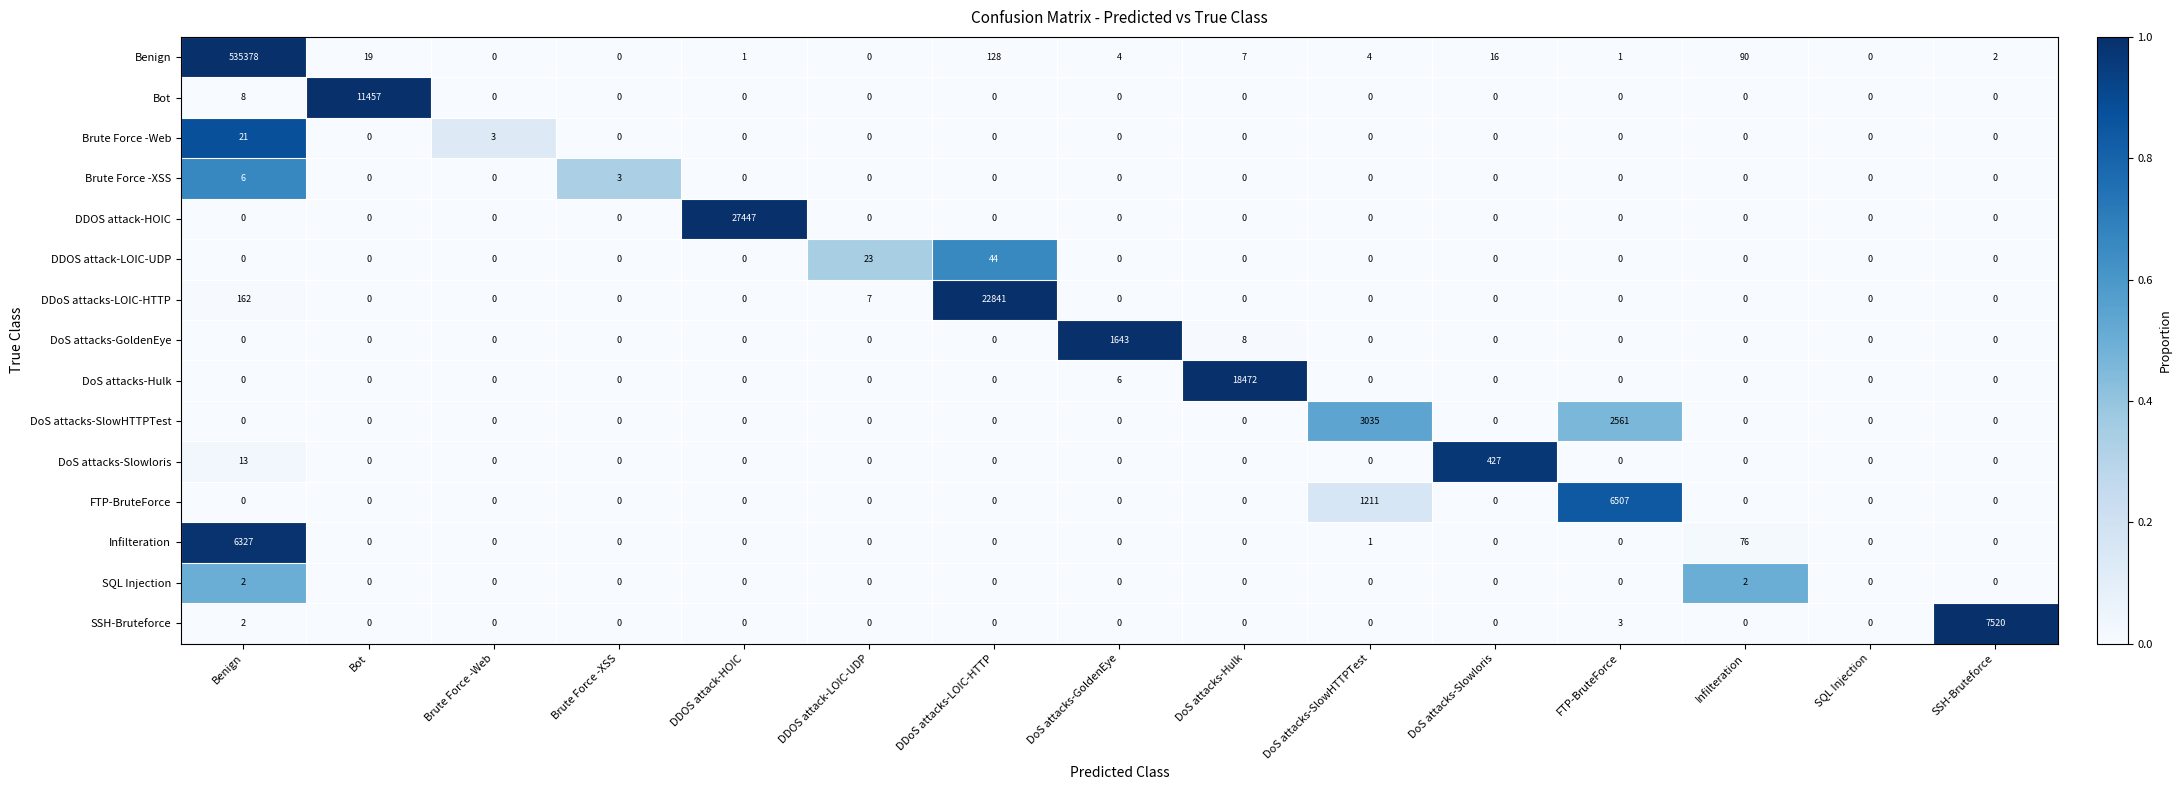

What is the maximum value shown in the chart?

535378